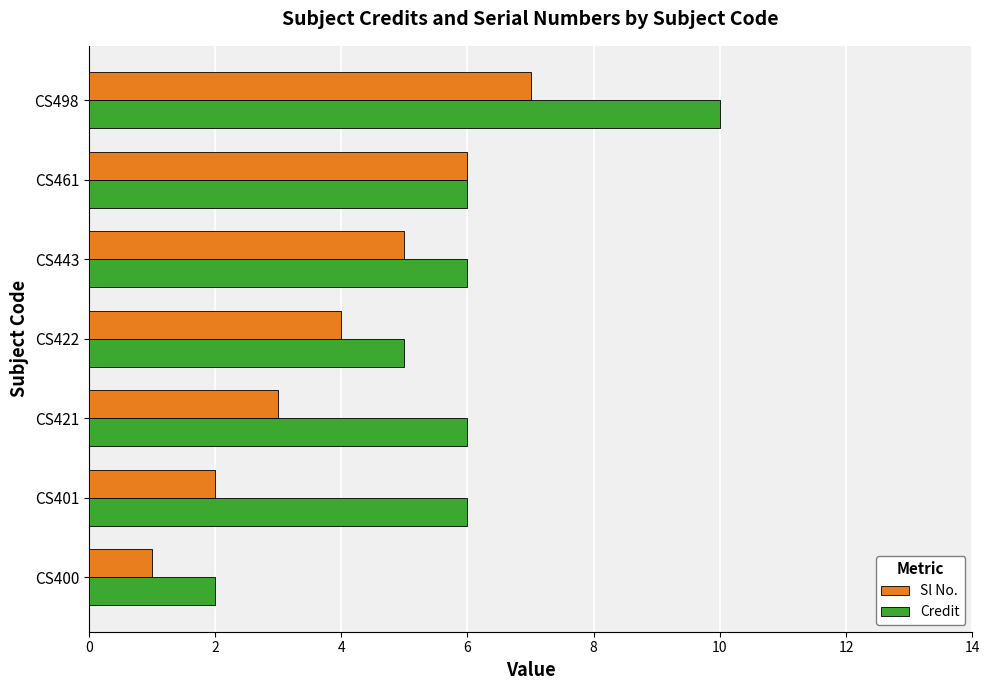

What is the average value of the Sl No. series?

4